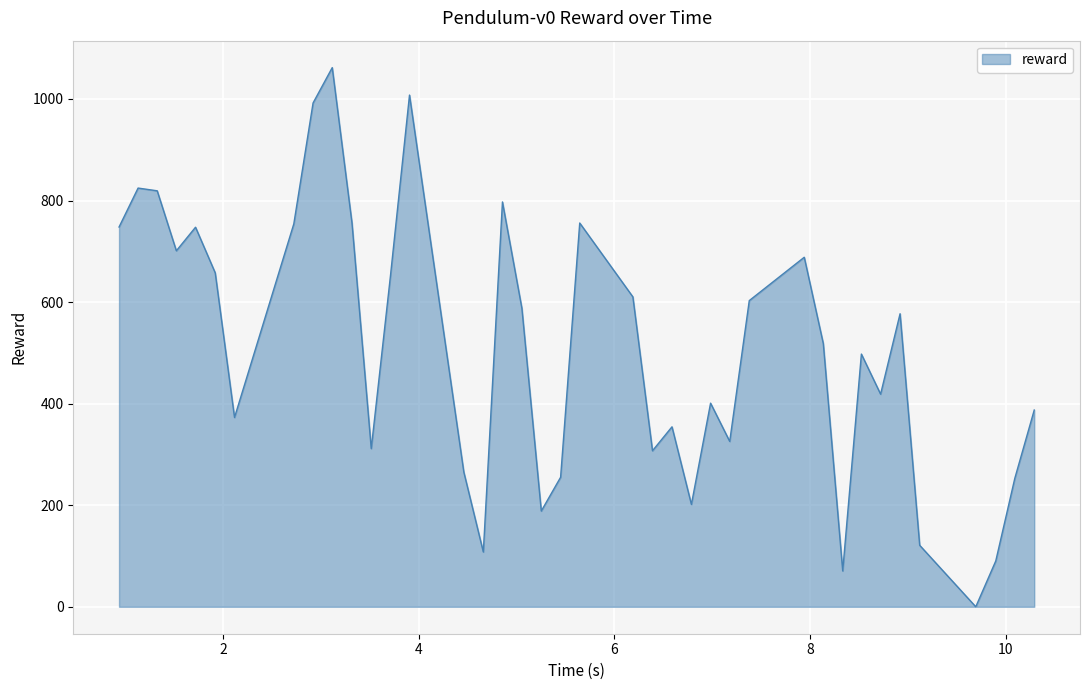

What is the difference between the maximum and minimum values?

1061.7